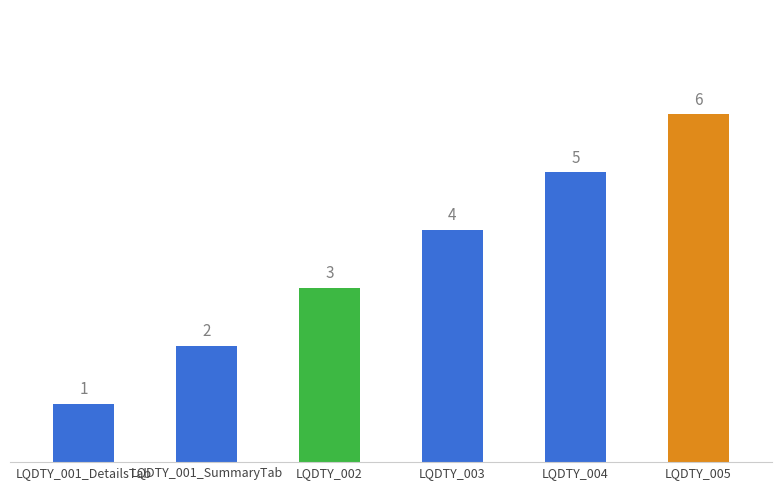

Which has a higher value, LQDTY_004 or LQDTY_003?

LQDTY_004